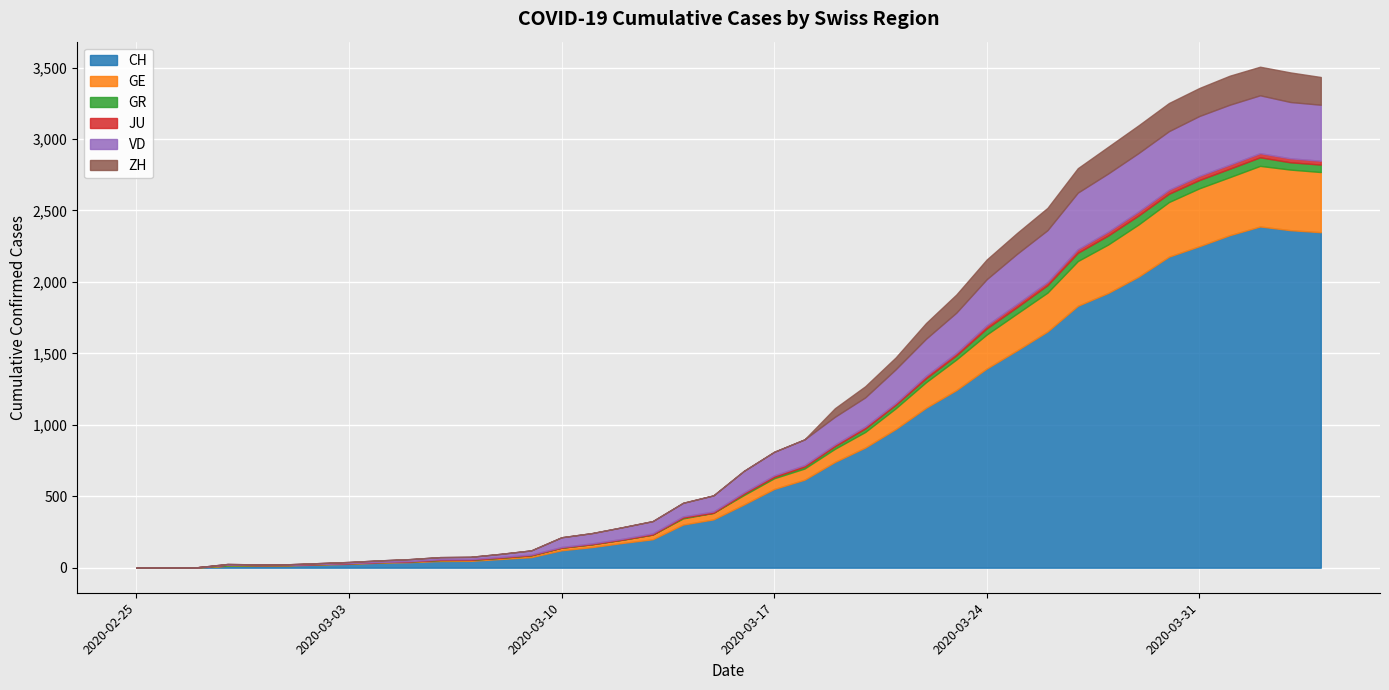

Where is GE nearest to the value 212?

2020-03-23